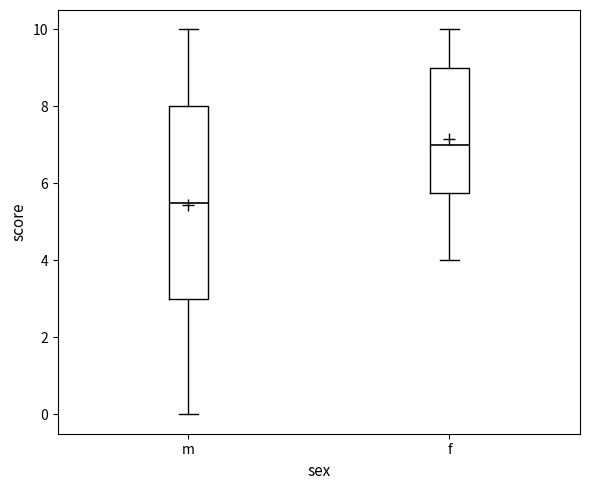

Which box's median line is the highest?

f